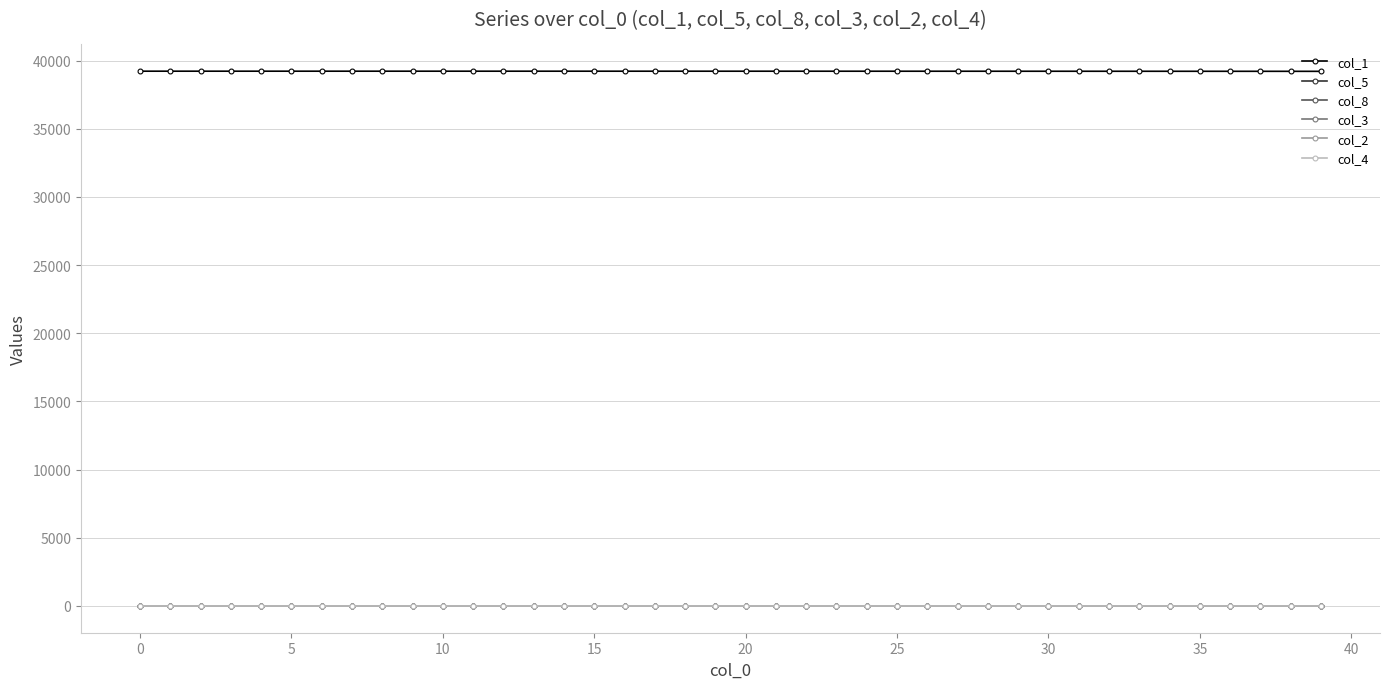

At how many categories does at least one series exceed 29887?

40